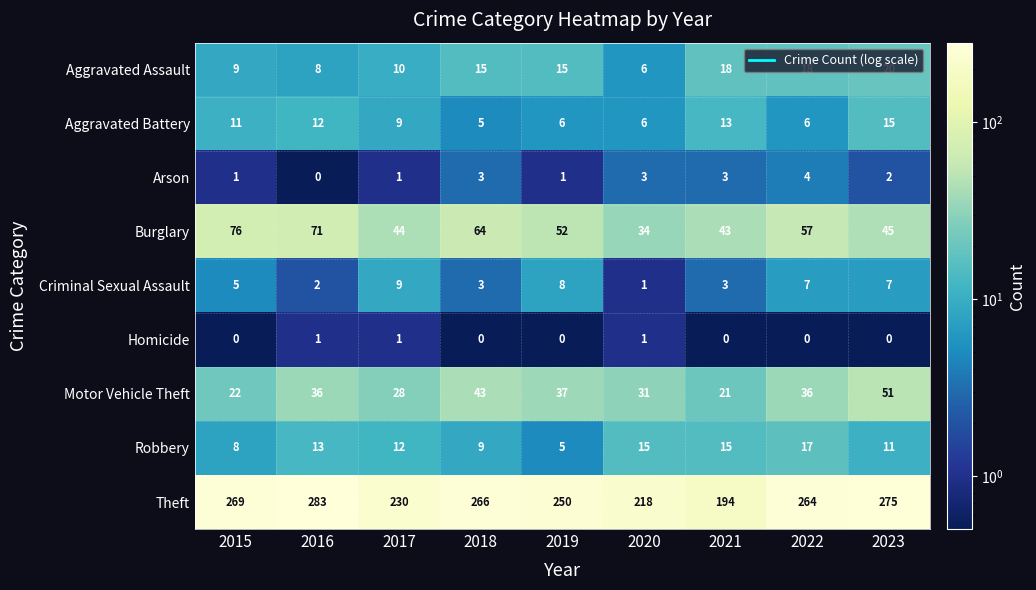

What is the difference between the maximum and minimum values in the Aggravated Assault series?

14